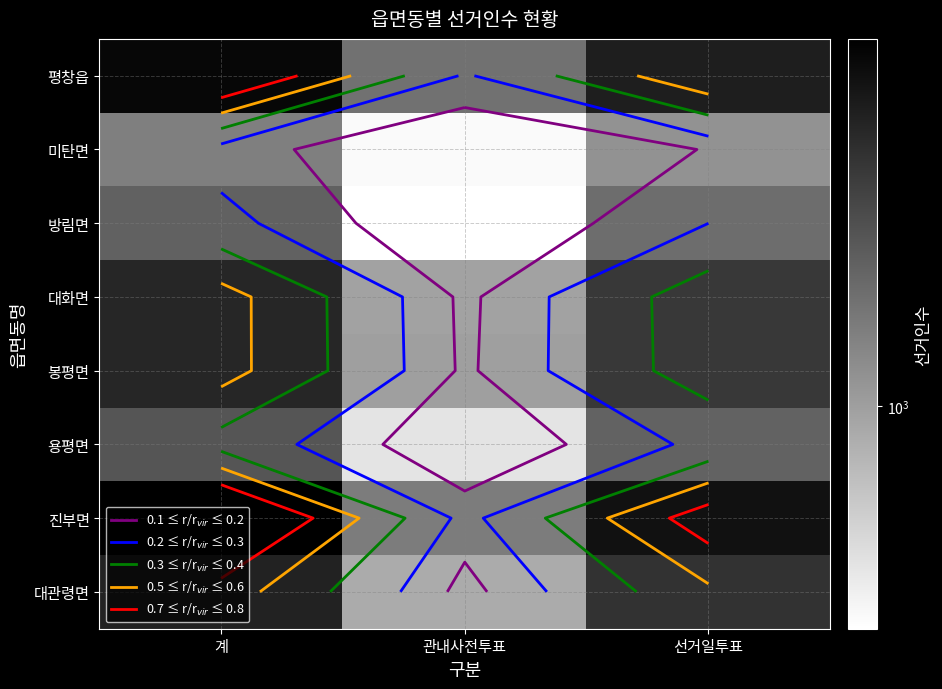

Where is 방림면 nearest to the value 1242?

선거일투표